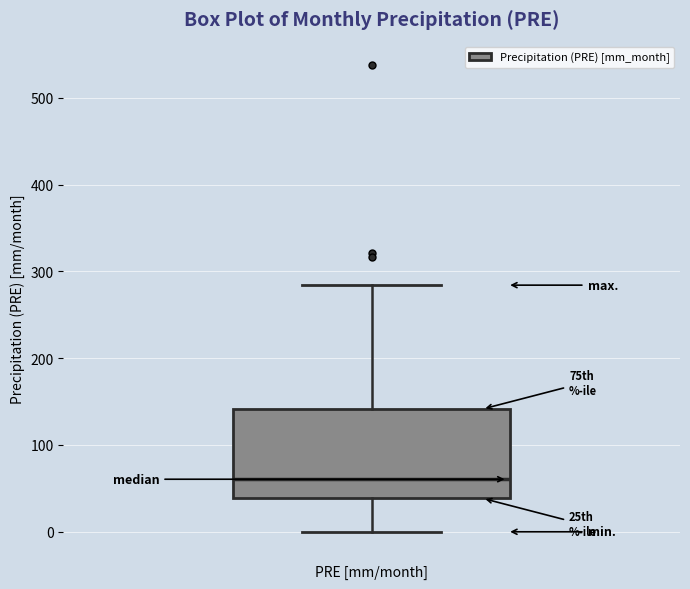

Transcribe this box plot: give where the median line is, the range the box spans, and where the two whiskers end, as read against the y-axis. The values are not printed on the chart, so give them approximately, as read against the axis.

median 60, box 40 to 140, whiskers 0 to 280